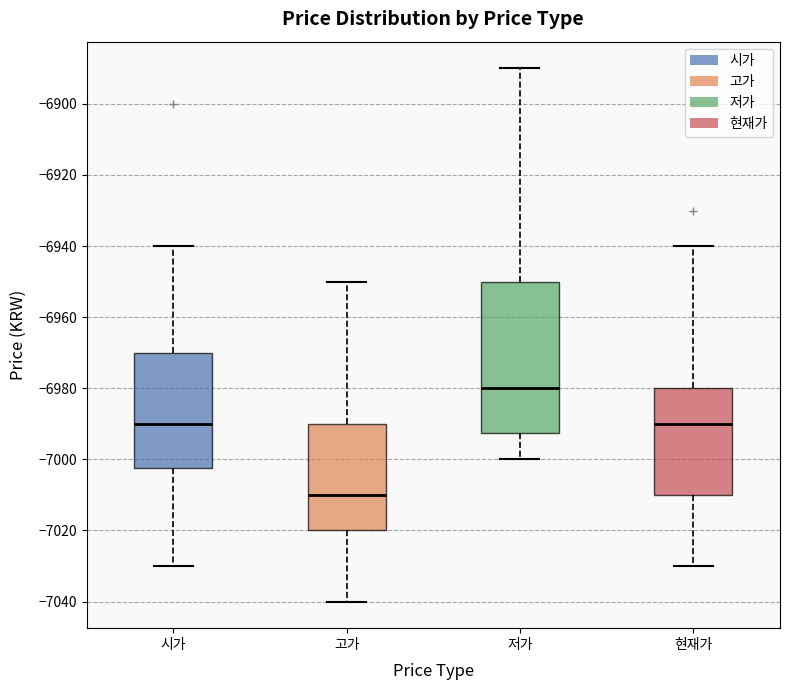

Comparing the boxes themselves (not the whiskers), which one is the tallest?

저가